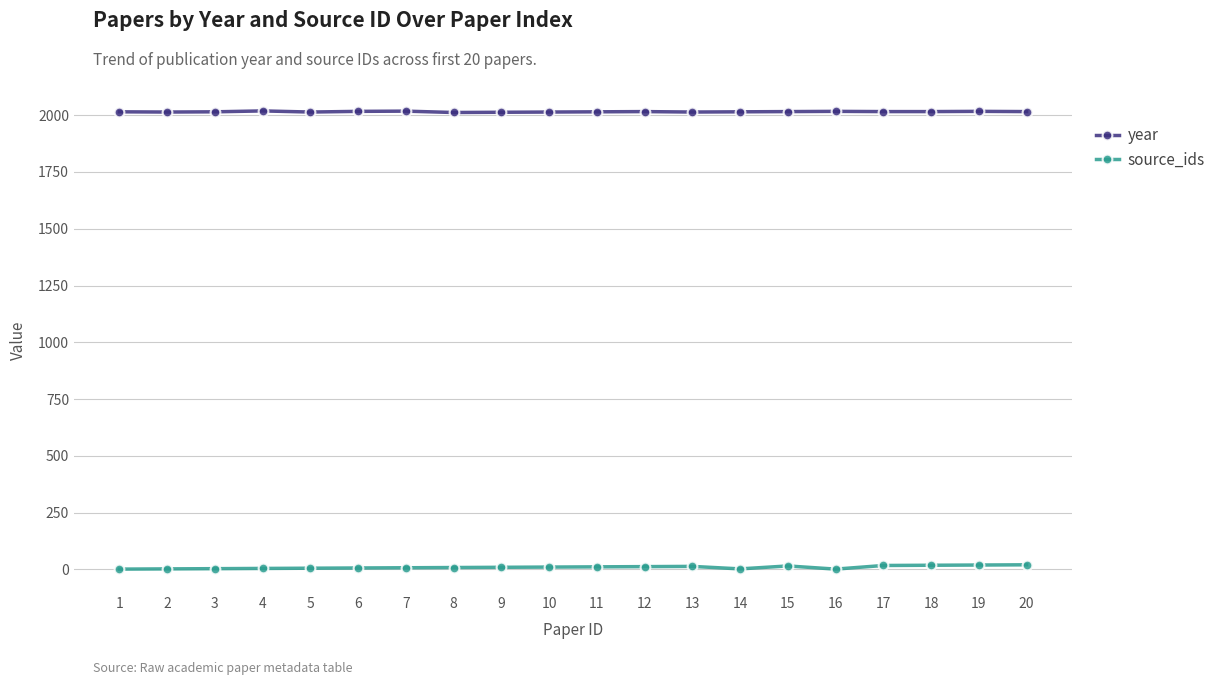

True or false: source_ids and year intersect in this chart.

False